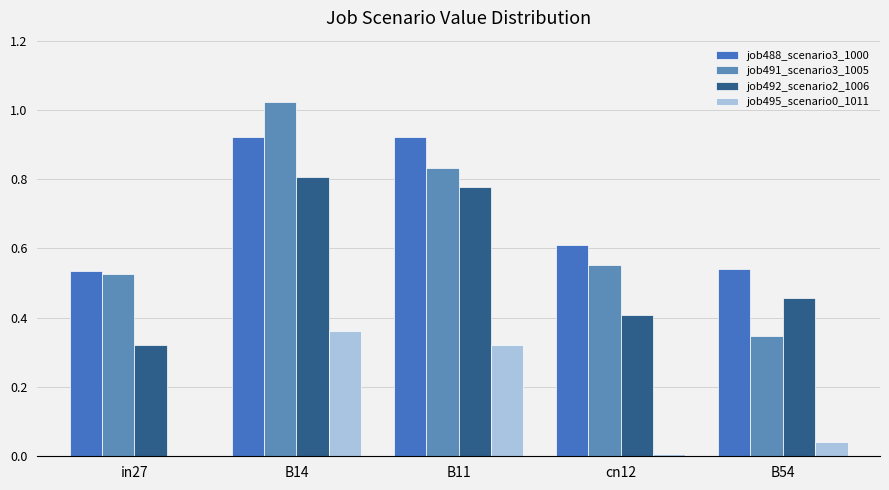

How many groups of bars are there?

5